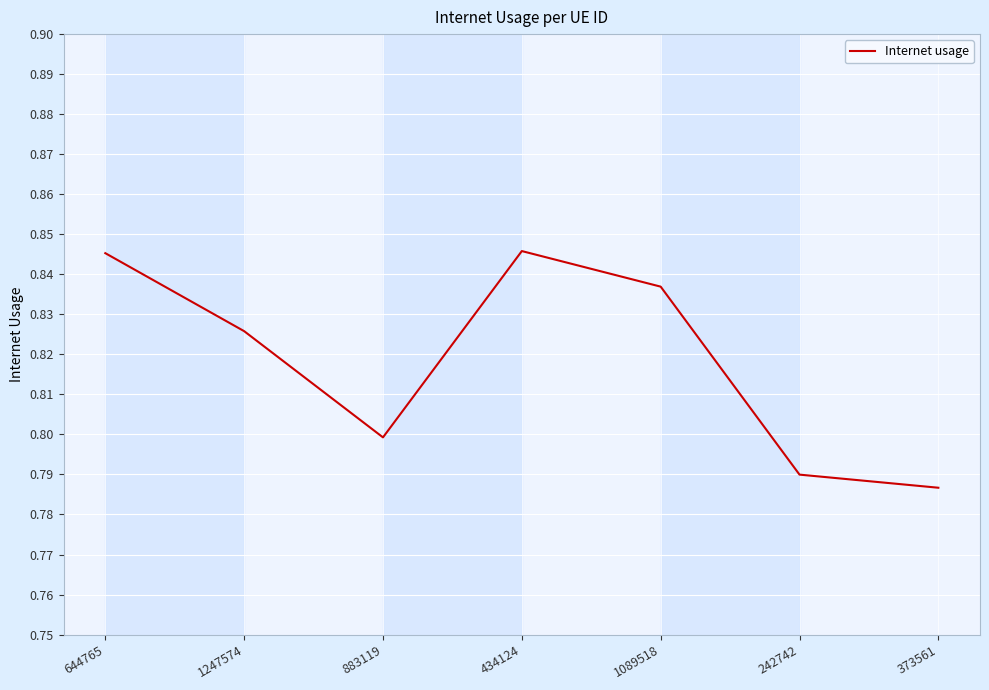

At which category does the data reach its first local valley?

883119